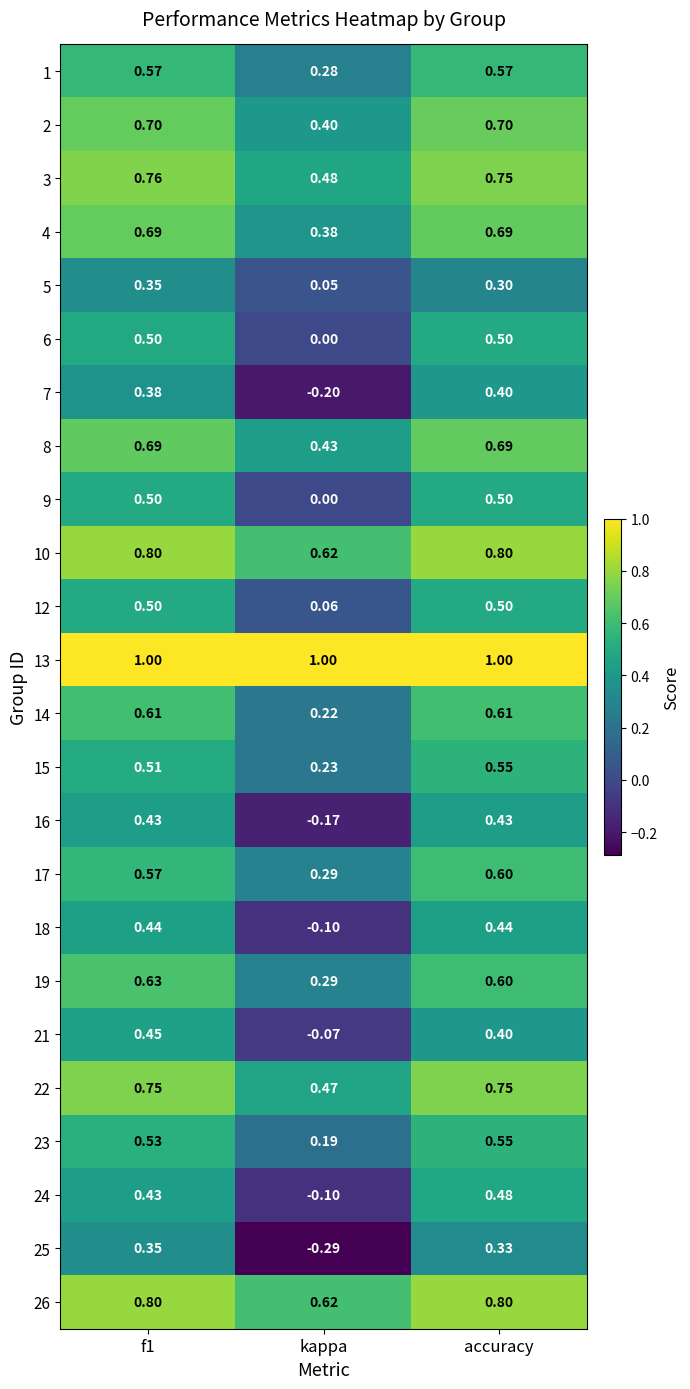

What is the difference between the highest and lowest values at accuracy?

0.7